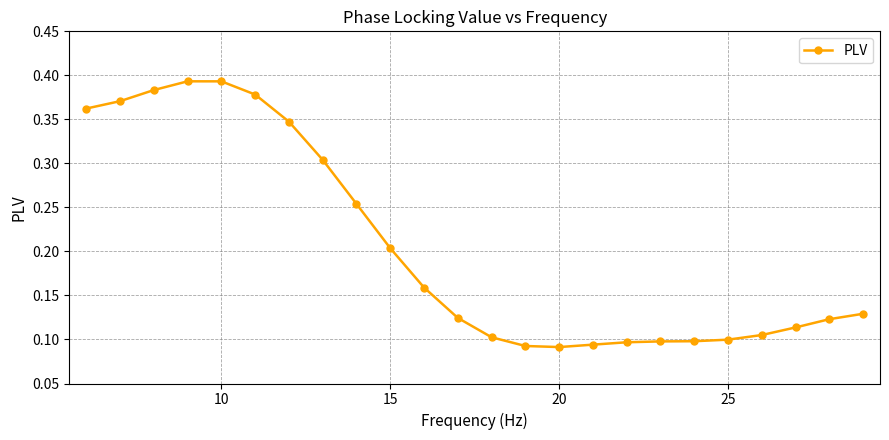

What is the sum of all values?

4.9